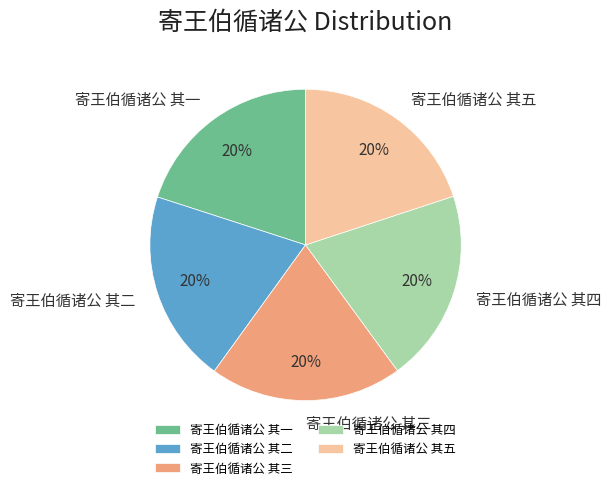

To the nearest percent, what portion does 寄王伯循诸公 其一 represent?

20%